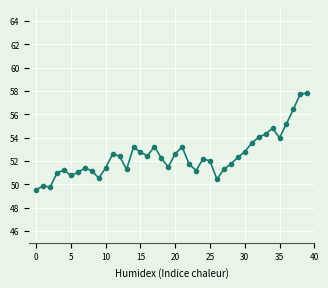

What is the greatest value displayed?

57.8